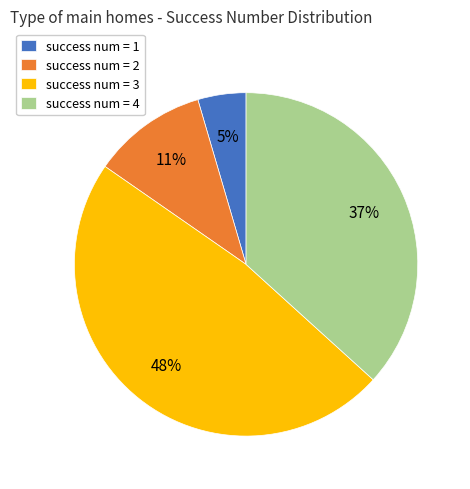

What is the ratio of the value at success num = 2 to the value at success num = 4?

0.3